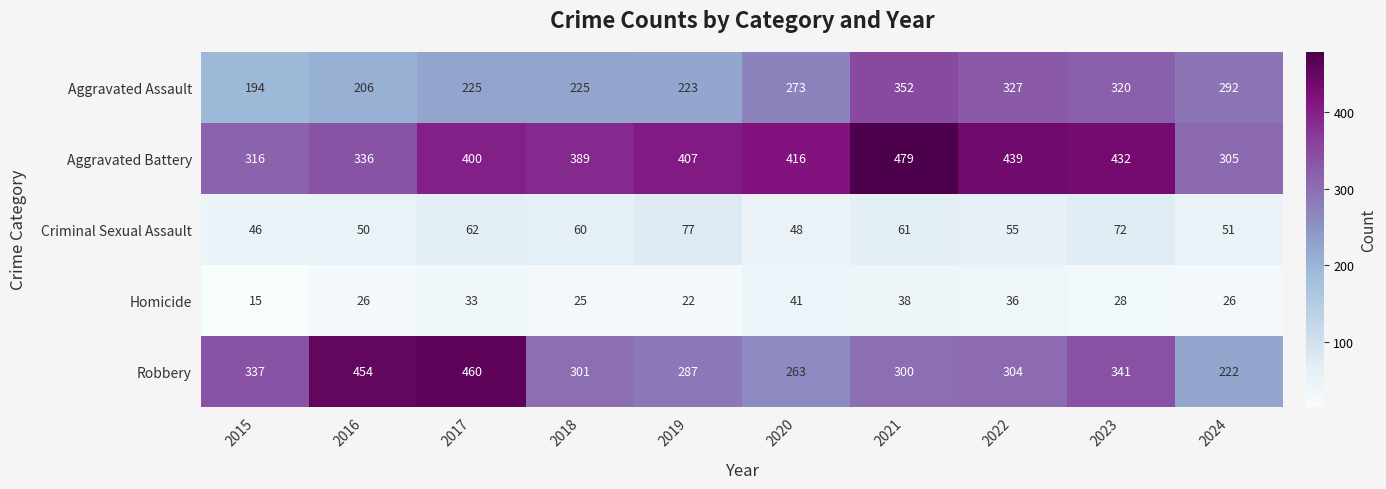

Which category has the highest value across all series?

2021